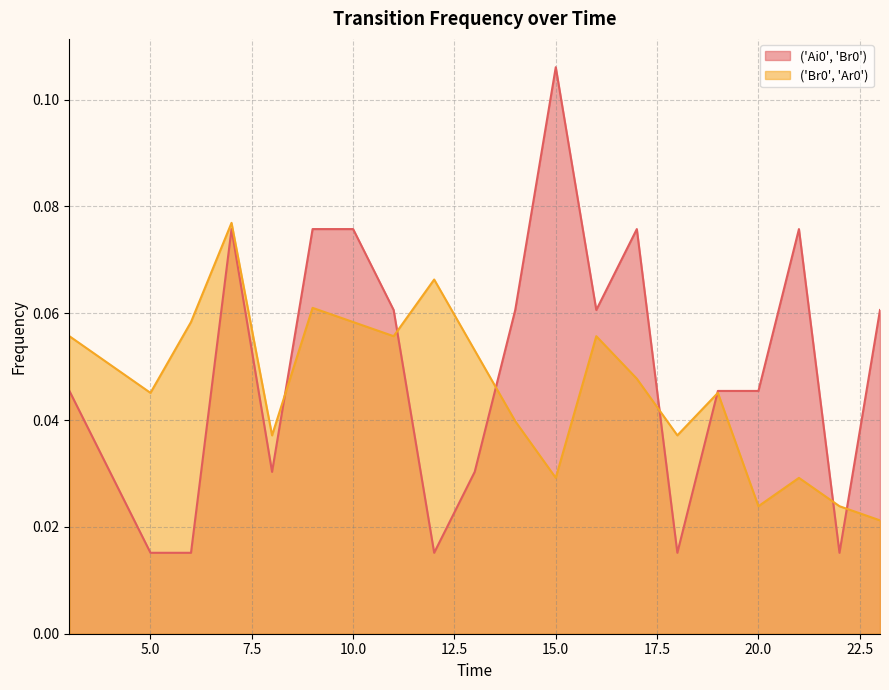

How many intersections are there between ('Ai0', 'Br0') and ('Br0', 'Ar0')?

7